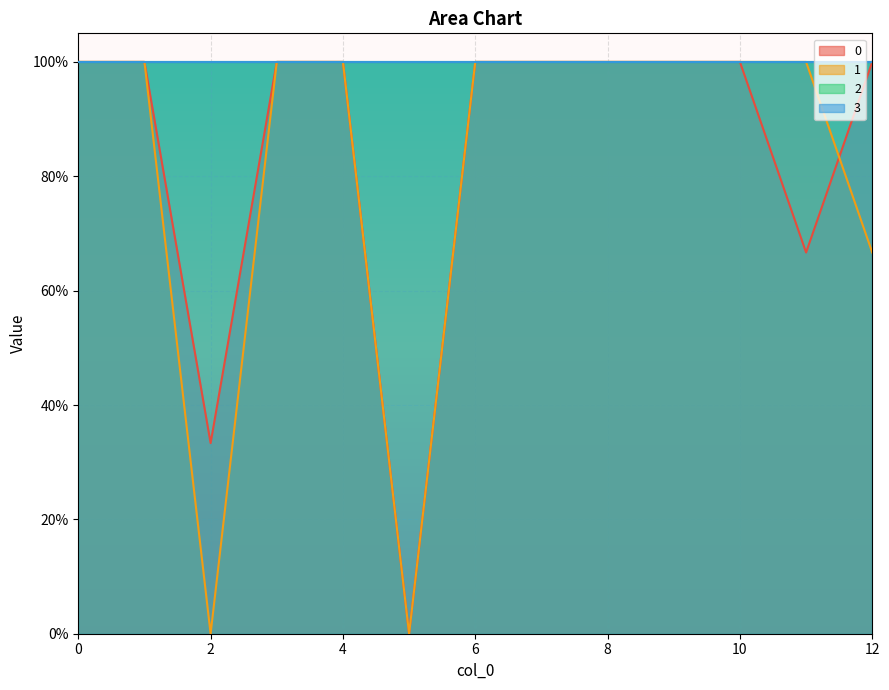

Between 8 and 12, which series saw the biggest shift?

1